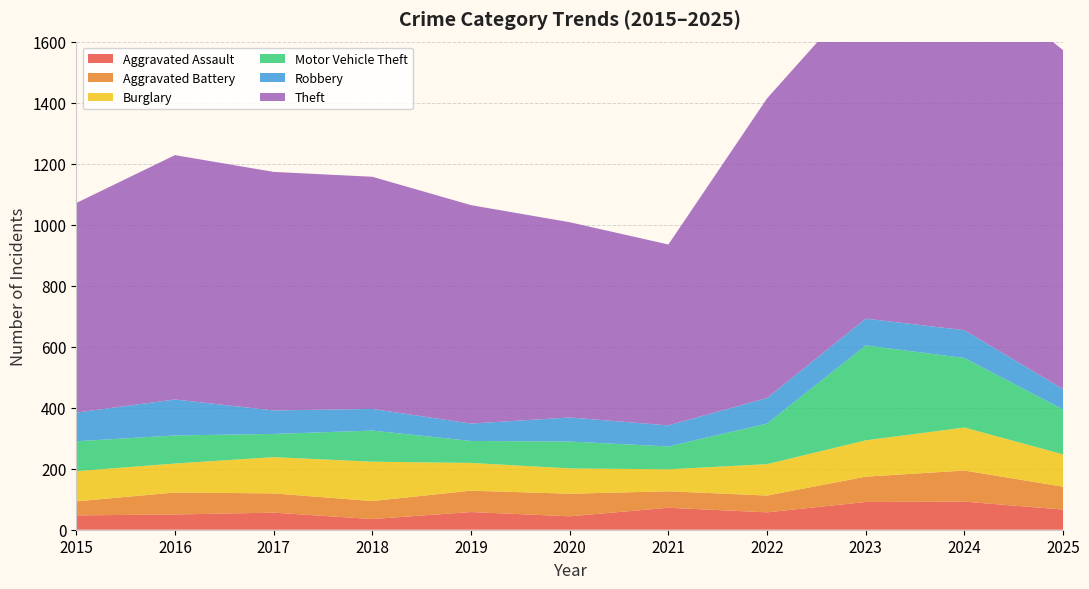

Reading right to left, extract all data points from this chart.

Aggravated Assault: 2025=66	2024=92	2023=91	2022=57	2021=72	2020=44	2019=58	2018=35	2017=56	2016=50	2015=47
Aggravated Battery: 2025=75	2024=102	2023=83	2022=55	2021=54	2020=74	2019=70	2018=59	2017=63	2016=72	2015=46
Burglary: 2025=106	2024=141	2023=119	2022=103	2021=72	2020=83	2019=91	2018=129	2017=119	2016=95	2015=99
Motor Vehicle Theft: 2025=147	2024=228	2023=311	2022=133	2021=75	2020=88	2019=72	2018=102	2017=76	2016=92	2015=98
Robbery: 2025=67	2024=91	2023=88	2022=84	2021=69	2020=79	2019=57	2018=71	2017=77	2016=118	2015=94
Theft: 2025=1111	2024=1179	2023=1084	2022=982	2021=593	2020=640	2019=716	2018=761	2017=782	2016=801	2015=687